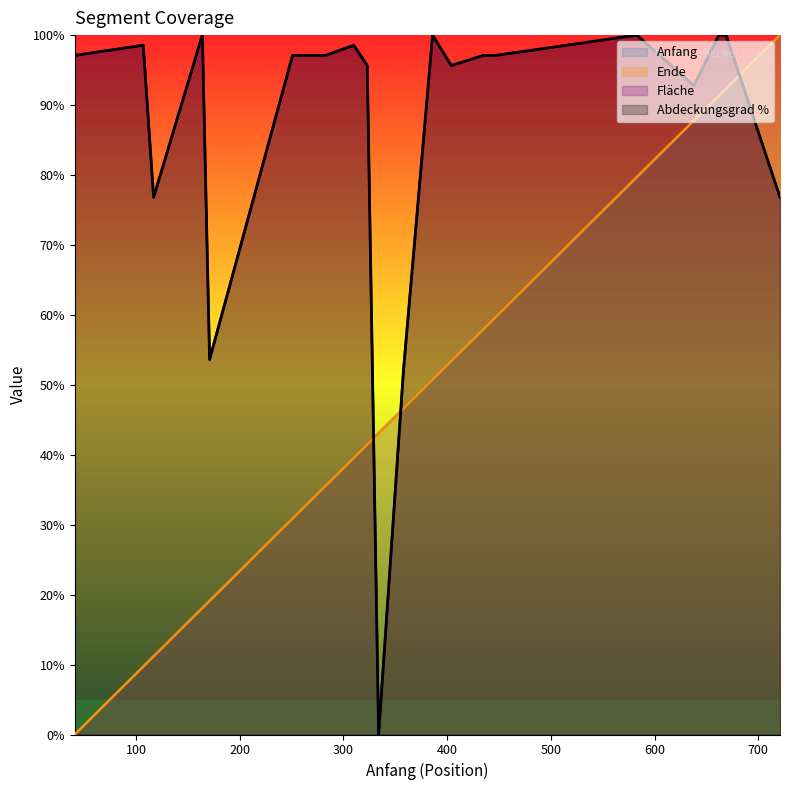

Where is Abdeckungsgrad % nearest to the value 50?

358